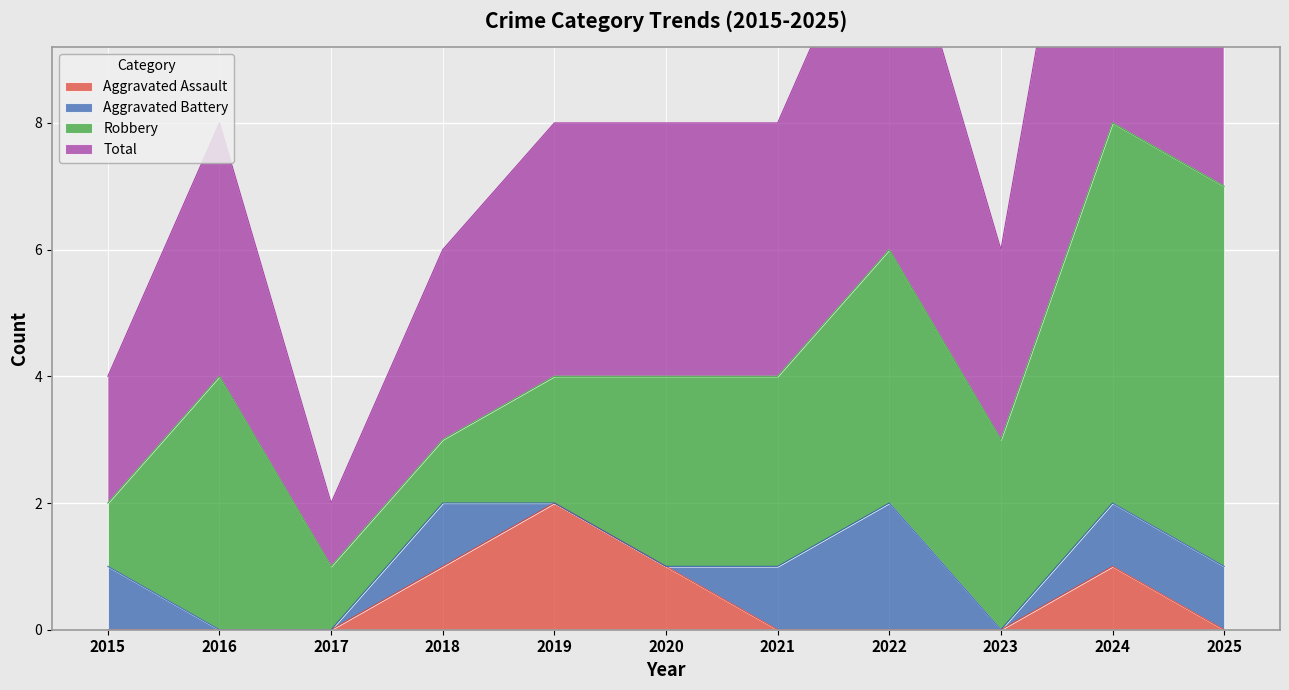

What is the highest value of the Total series?

8